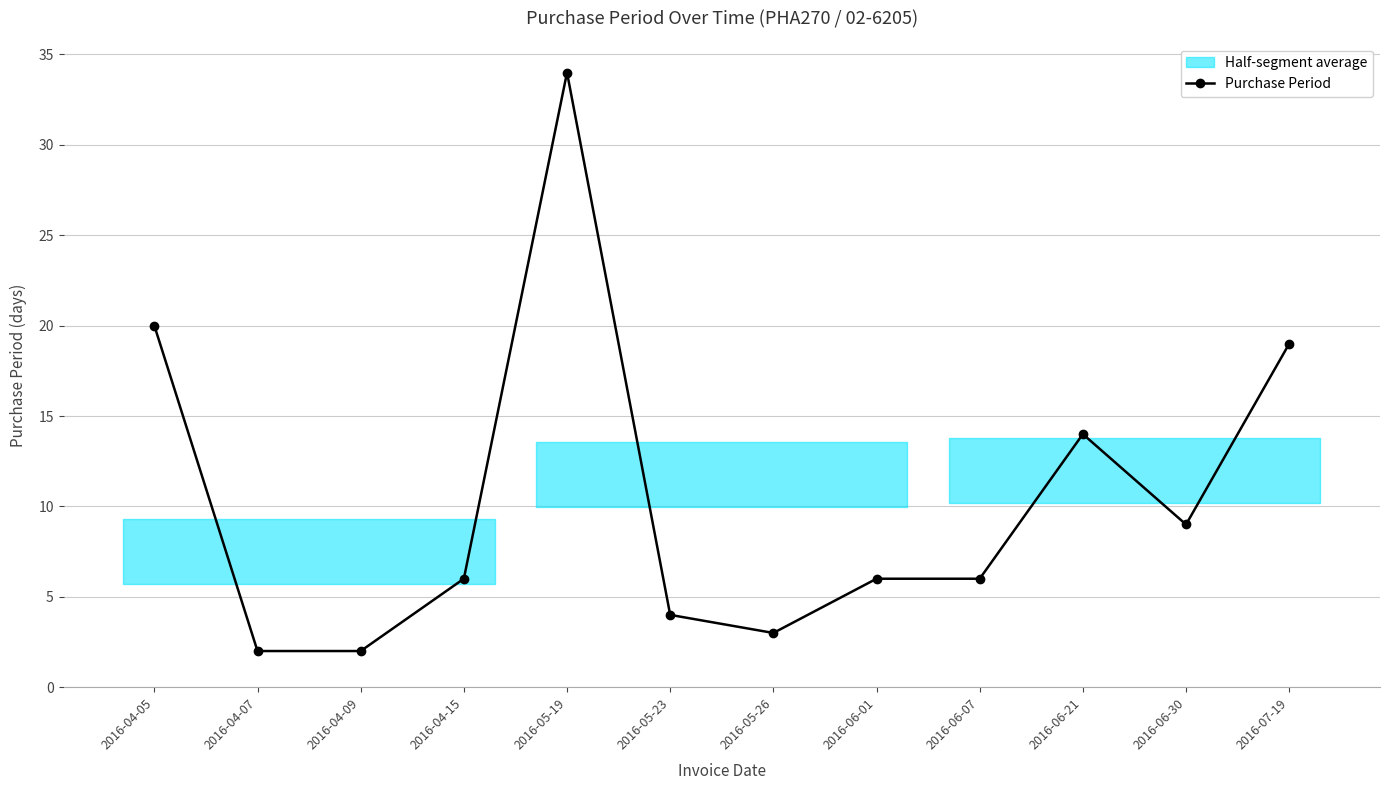

The value at 2016-07-19 is 5. True or false?

False